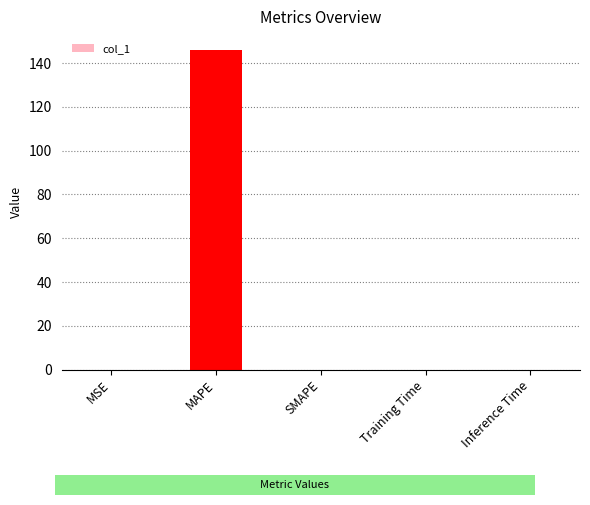

What is the greatest value displayed?

146.0